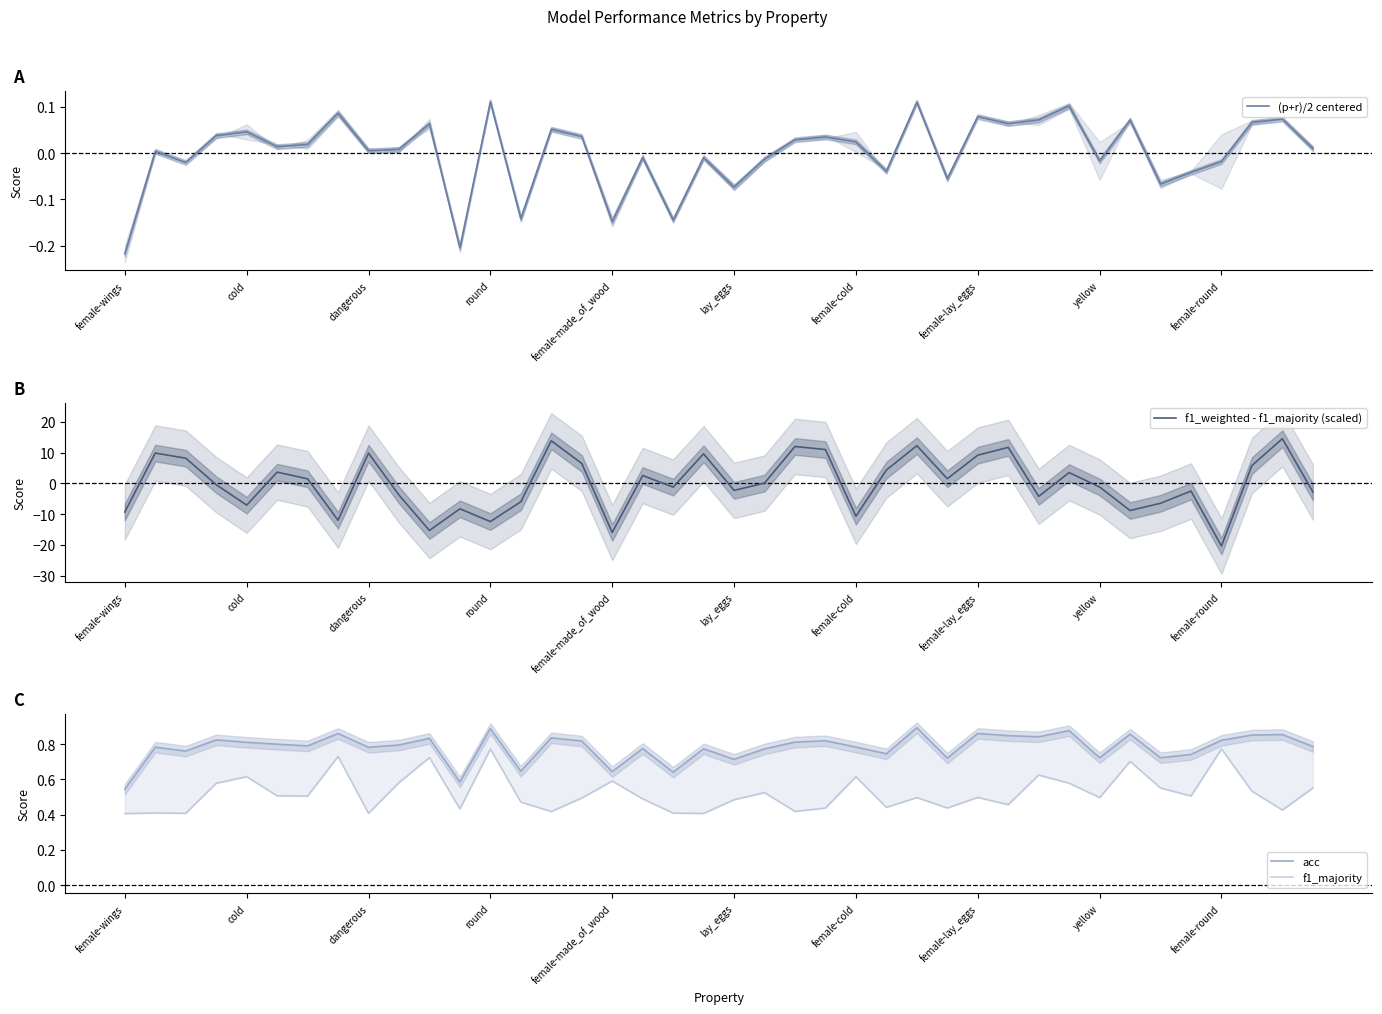

How many values in (p+r)/2 centered are below zero?

16